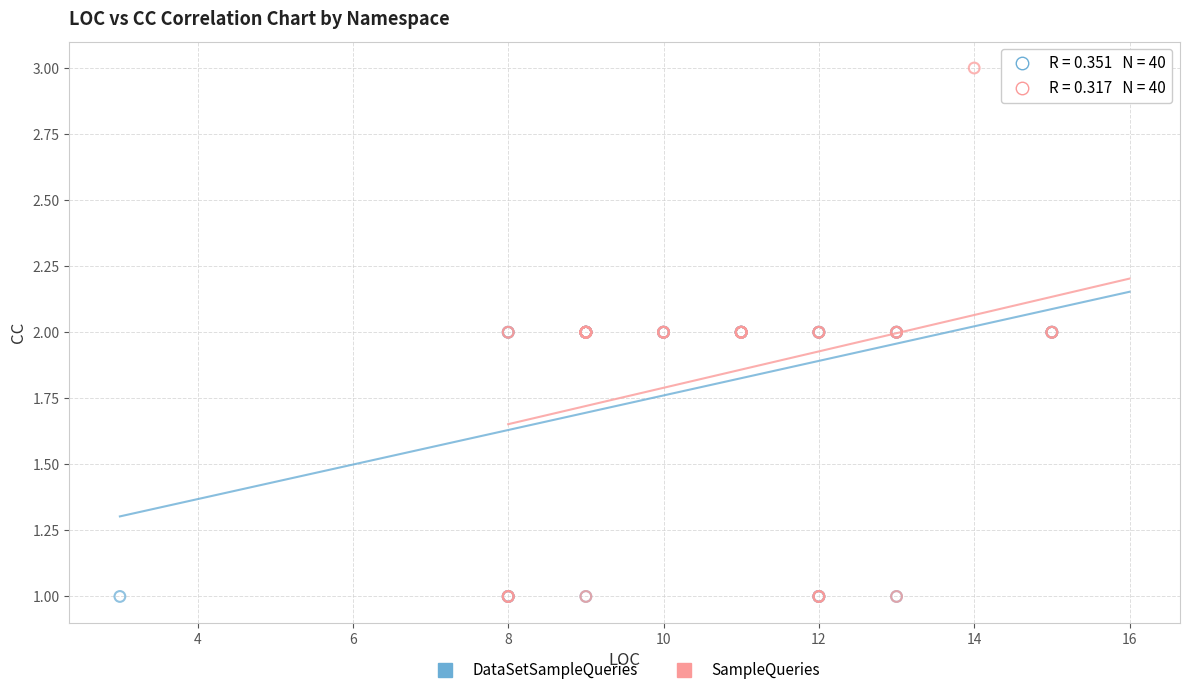

What are all the series names shown in the legend?

DataSetSampleQueries, SampleQueries